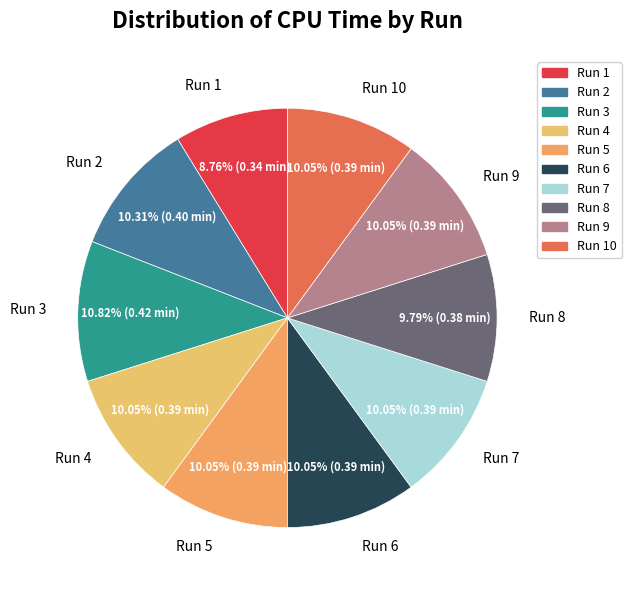

Is the sum of Run 5 and Run 8 greater than half?

No